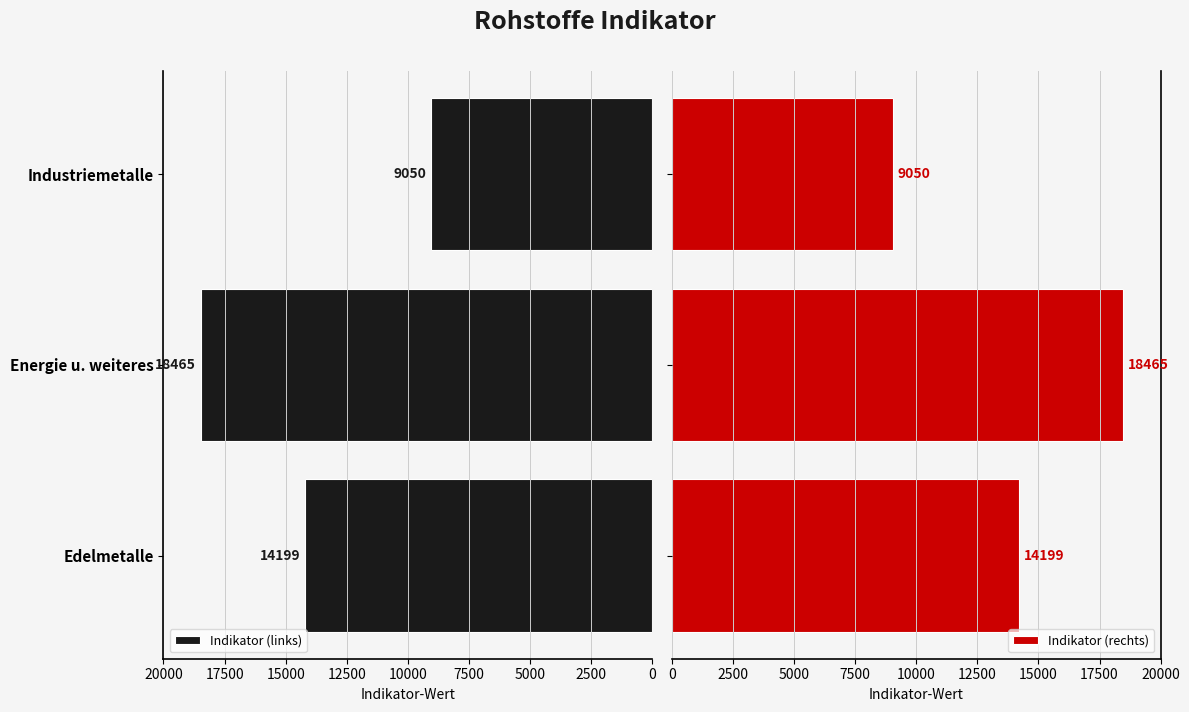

Reading left to right, transcribe all the data shown in this chart.

Indikator (links): 14199	18465	9050
Indikator (rechts): 14199	18465	9050